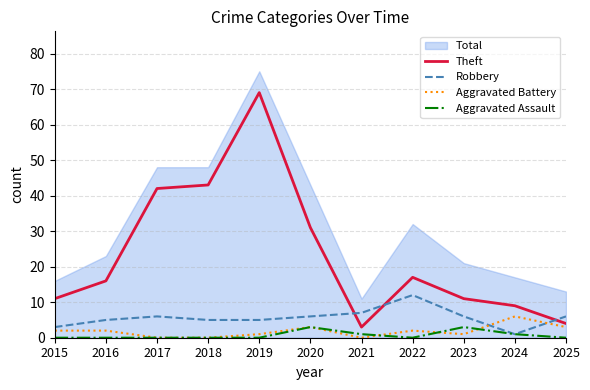

What is the difference between the maximum and minimum values in the Aggravated Battery series?

6